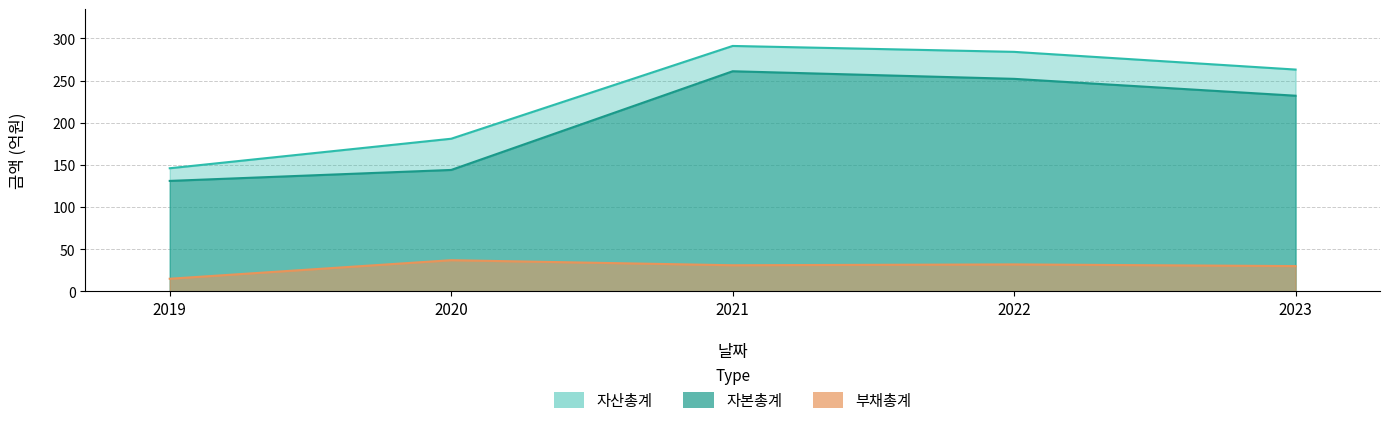

True or false: 자본총계 and 자산총계 cross at least once.

False